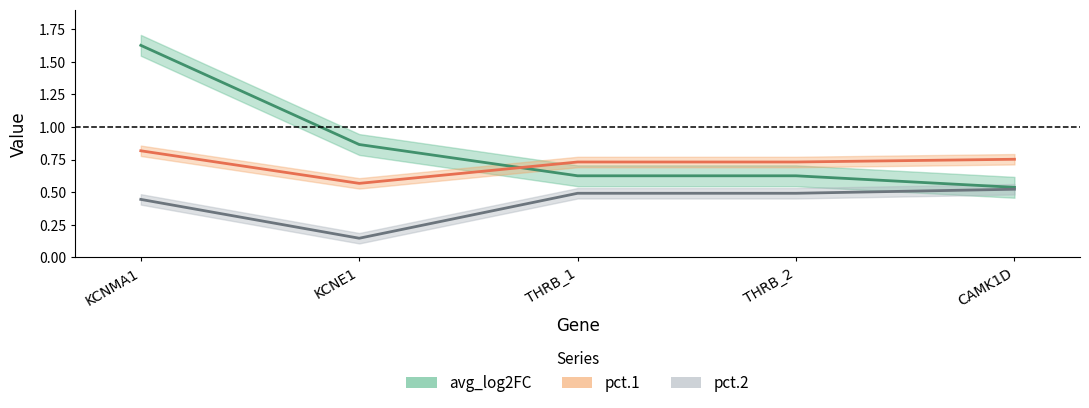

At how many categories does at least one series exceed 0?

5